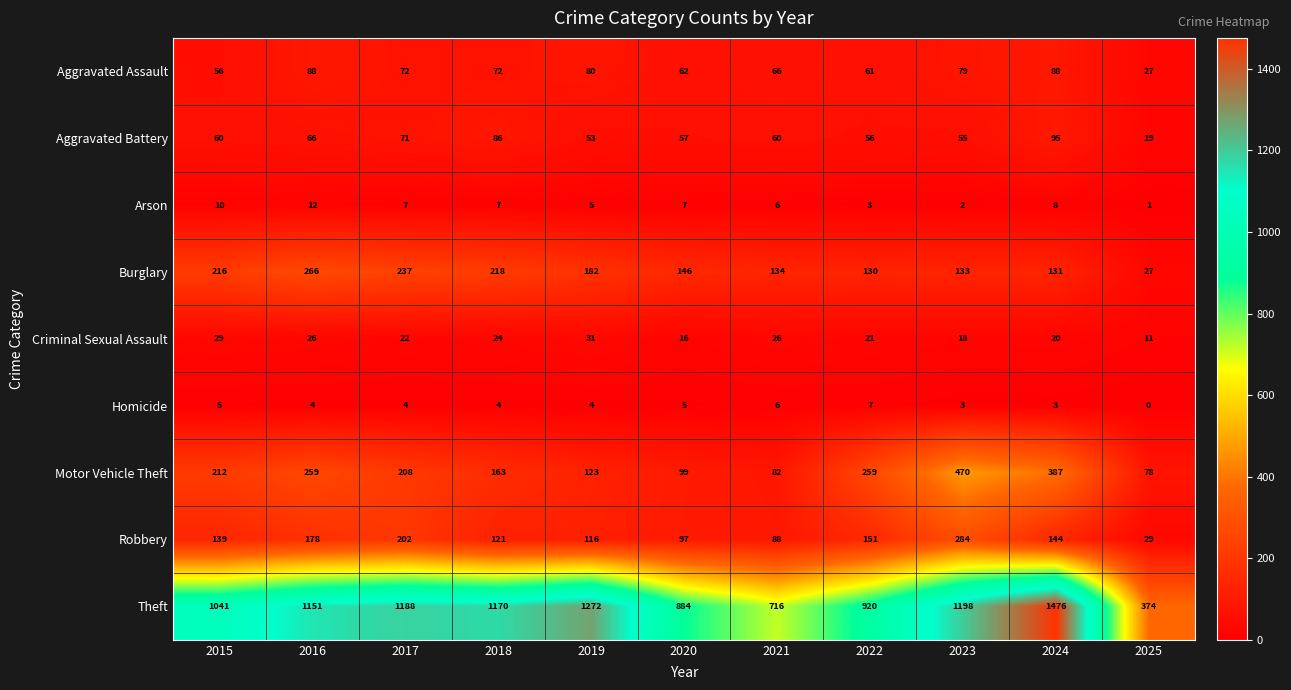

Which series has the widest spread of values?

Theft